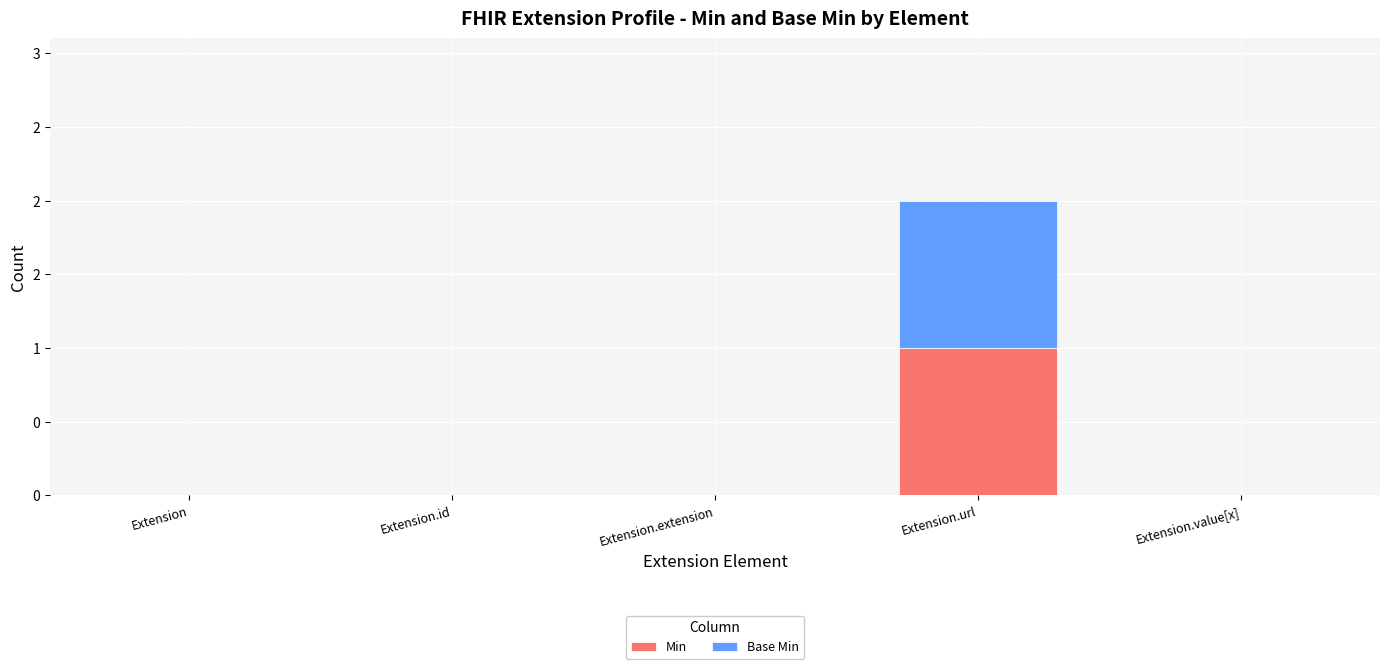

Are the bars horizontal?

No